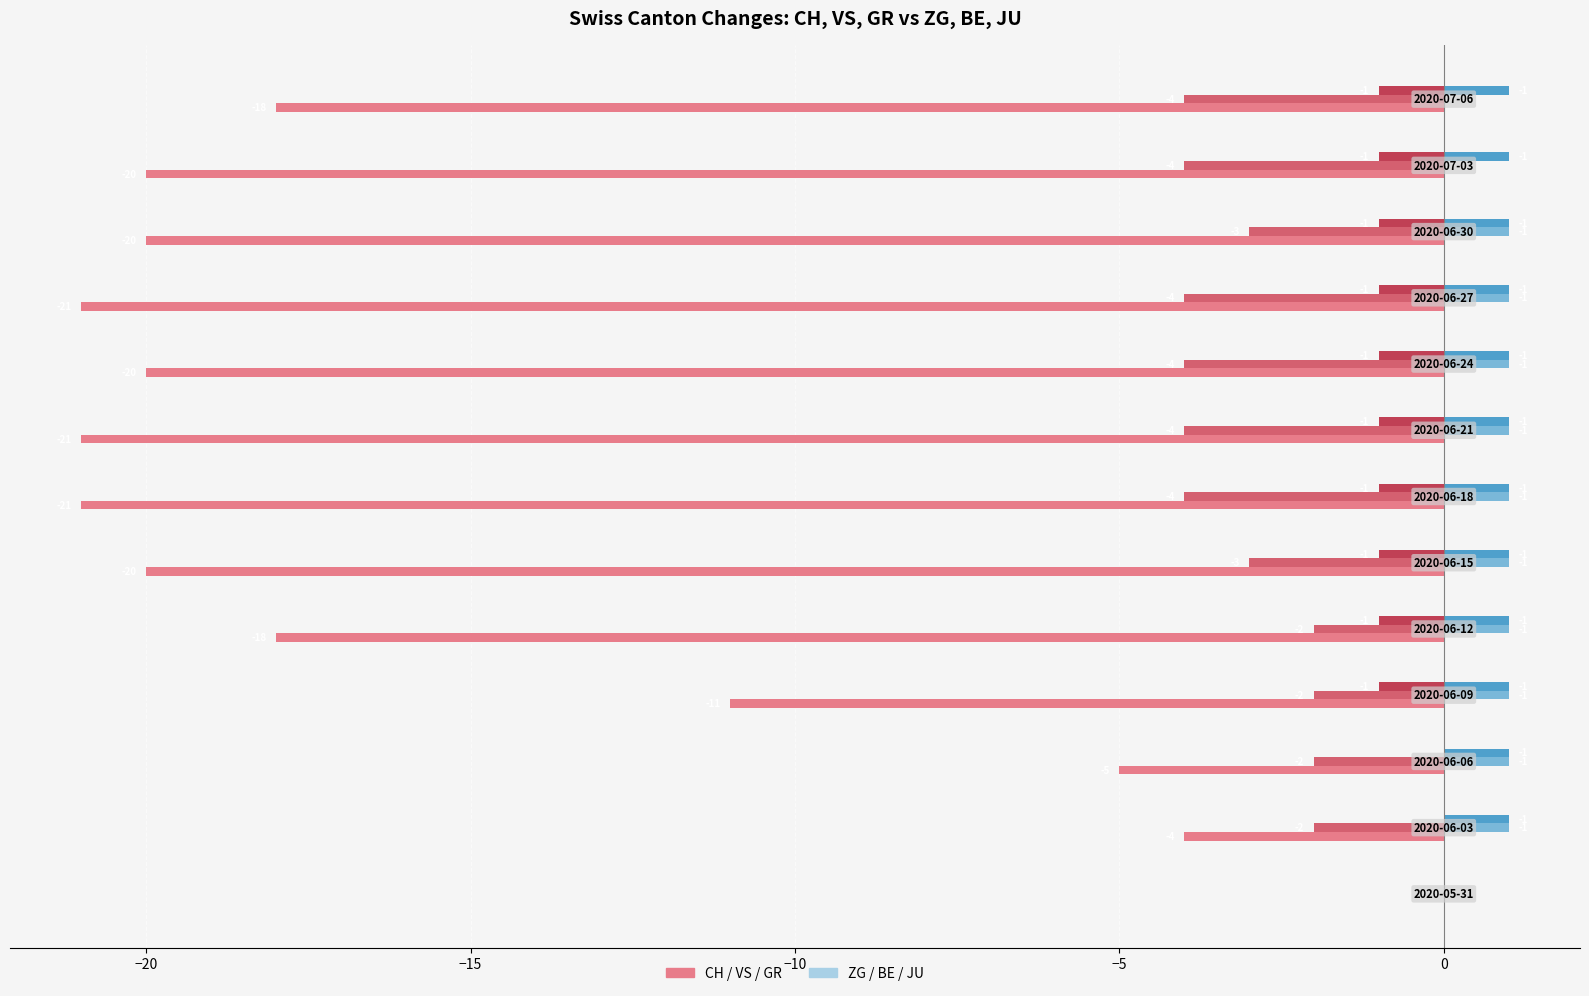

How many distinct data groups are displayed?

5